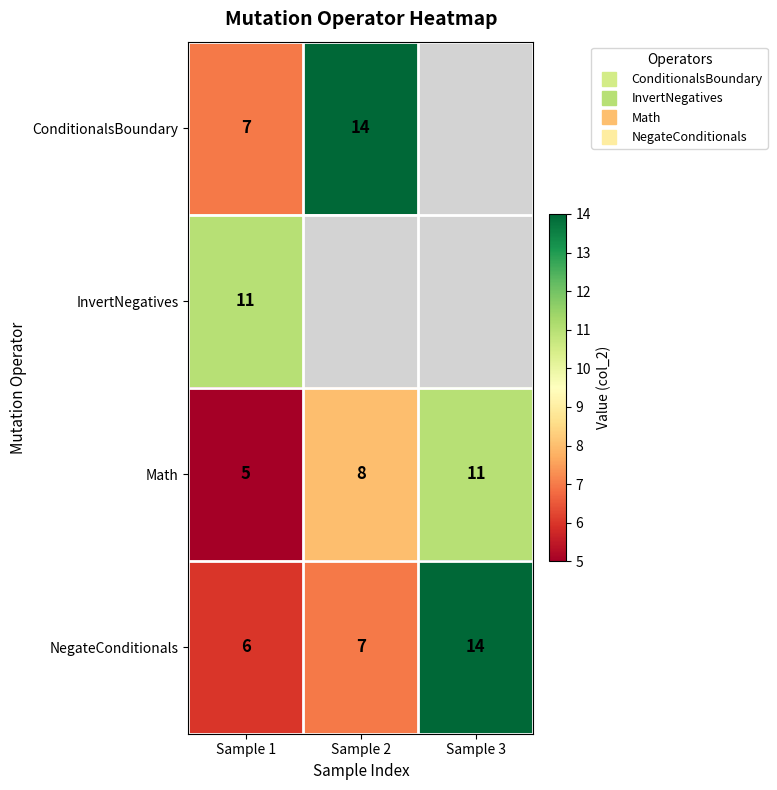

Is the value of ConditionalsBoundary at Sample 1 greater than the value of Math at Sample 2?

No